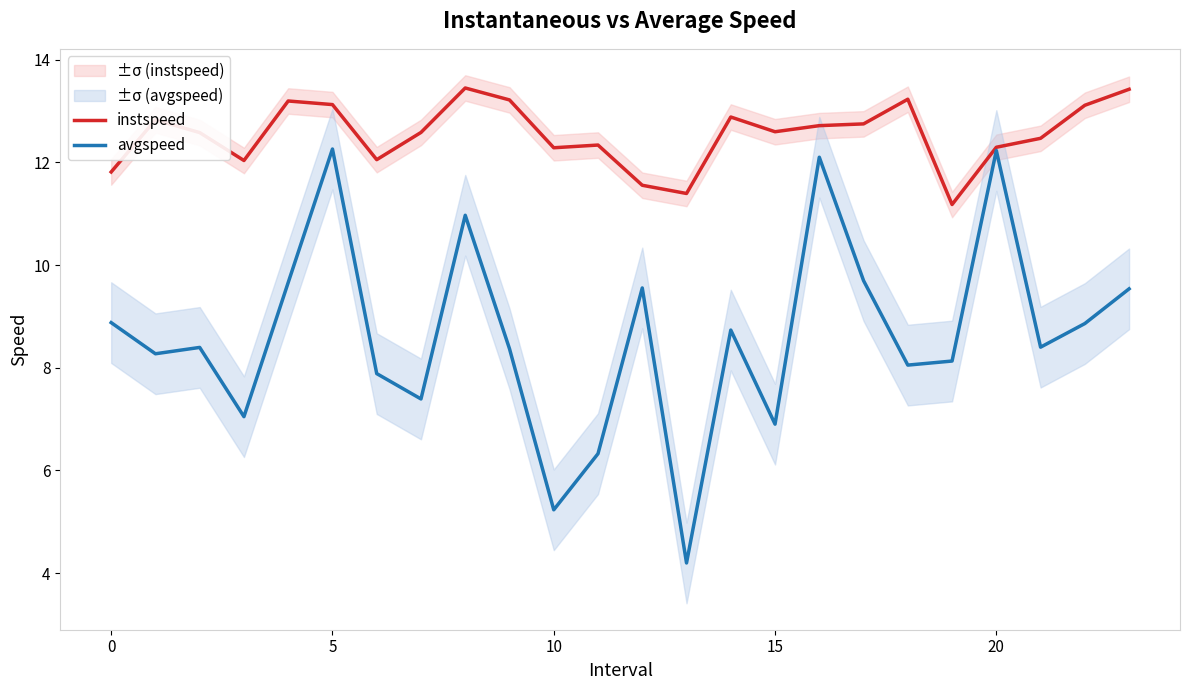

What is the sum of all instspeed values?

301.1